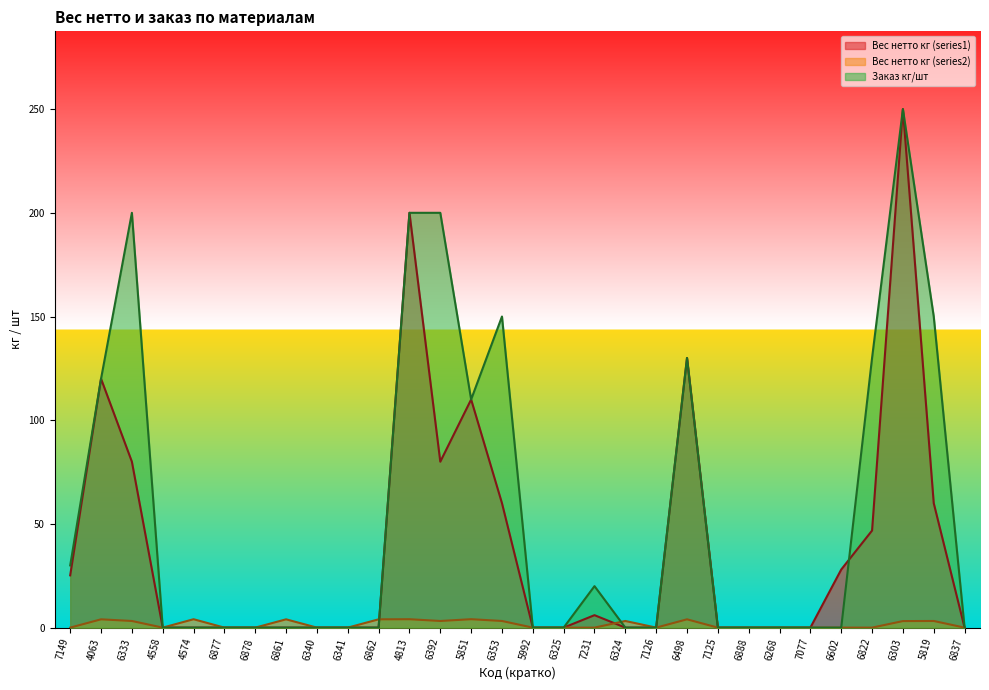

Which has a higher value, 5851 or 6602?

5851